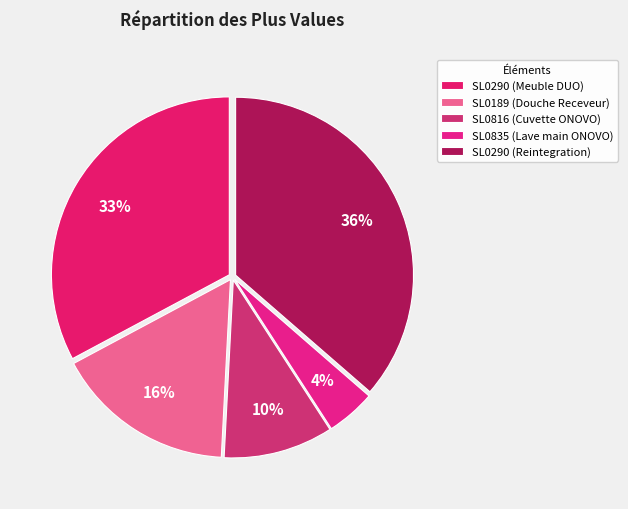

To the nearest percent, what is the difference between the SL0290 (Reintegration) and SL0835 (Lave main ONOVO) slice percentages?

32%